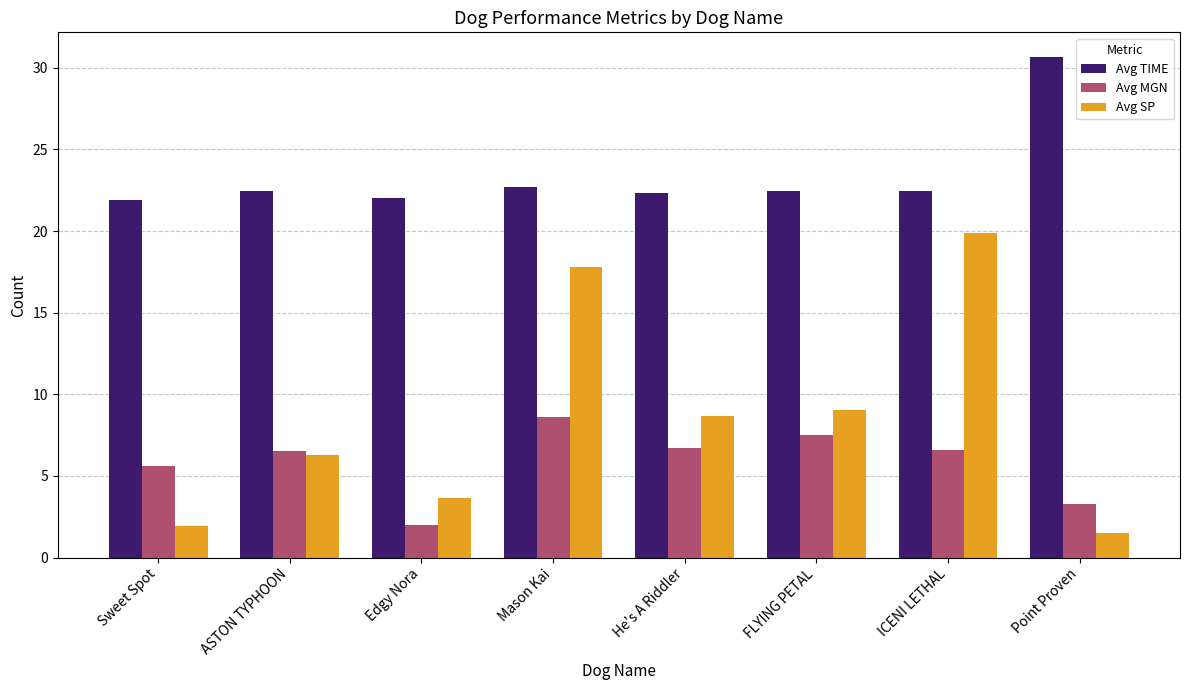

Between ASTON TYPHOON and Edgy Nora, which series saw the biggest shift?

Avg MGN